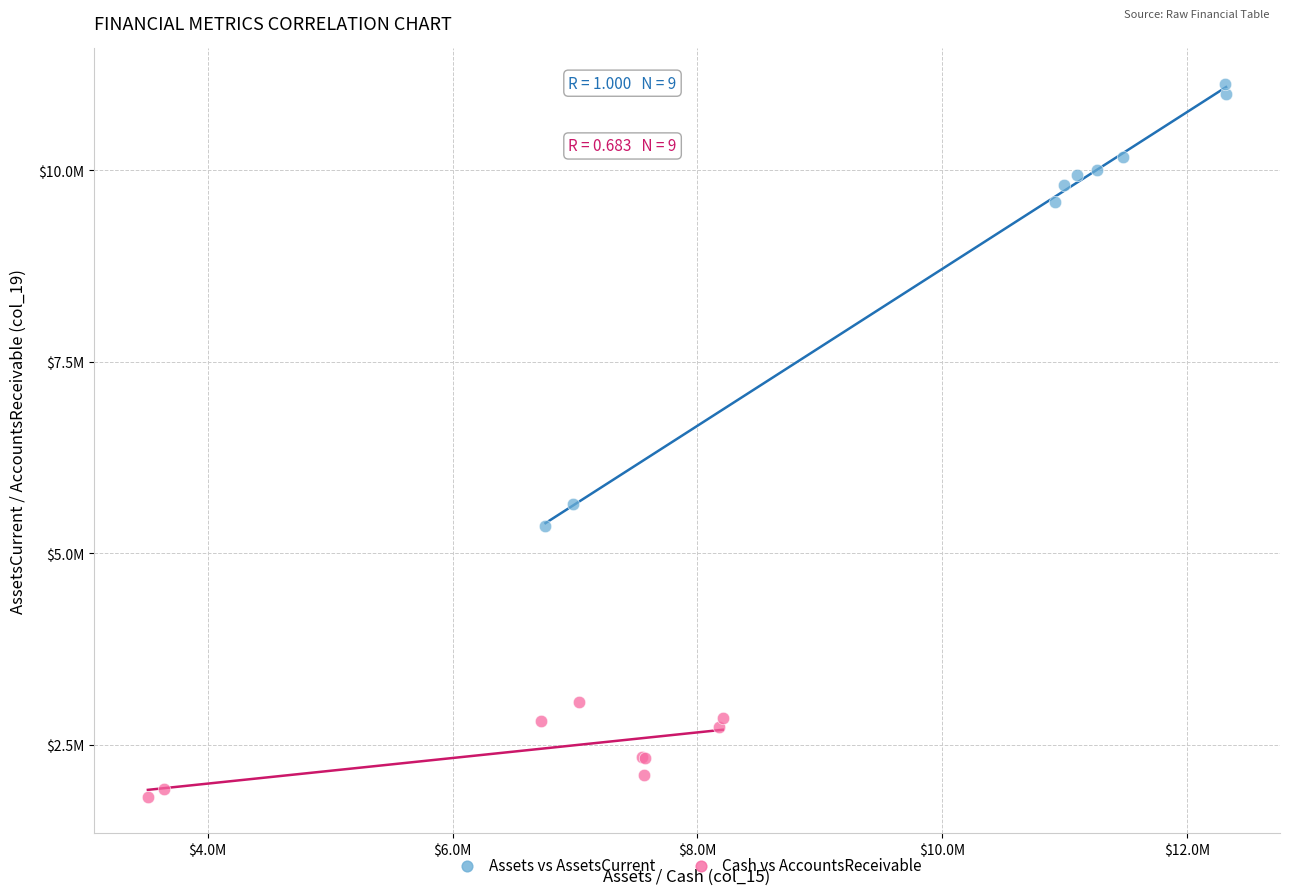

What are all the series names shown in the legend?

Assets vs AssetsCurrent, Cash vs AccountsReceivable